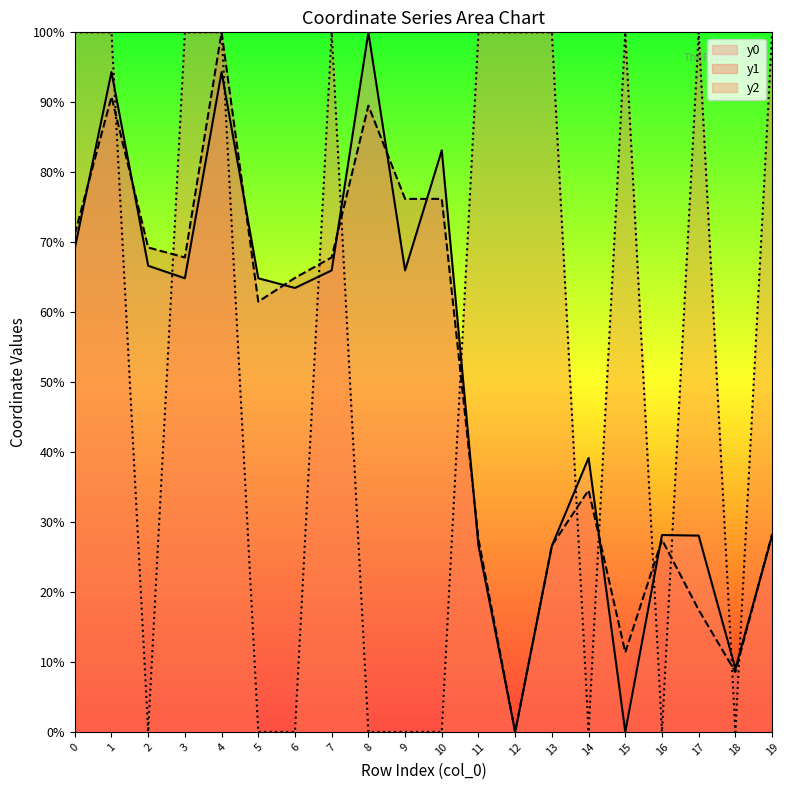

True or false: x2 has more than 2 interior local peaks.

True